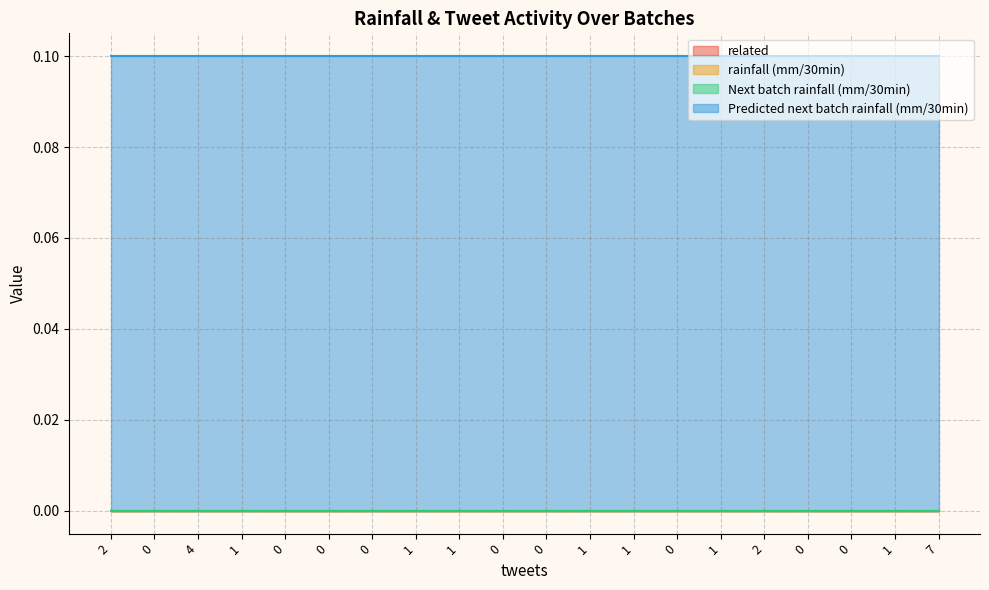

Is it true that rainfall (mm/30min) equals 0.0 at 0?

True